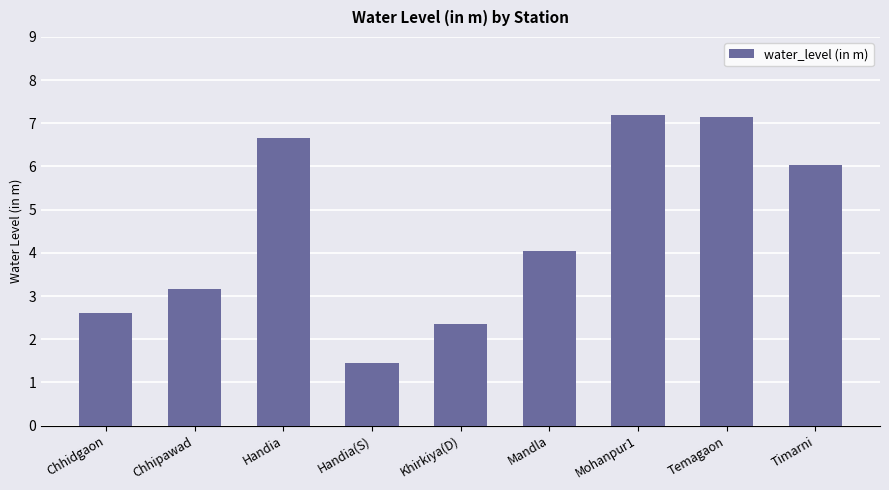

What is the maximum value shown in the chart?

7.2